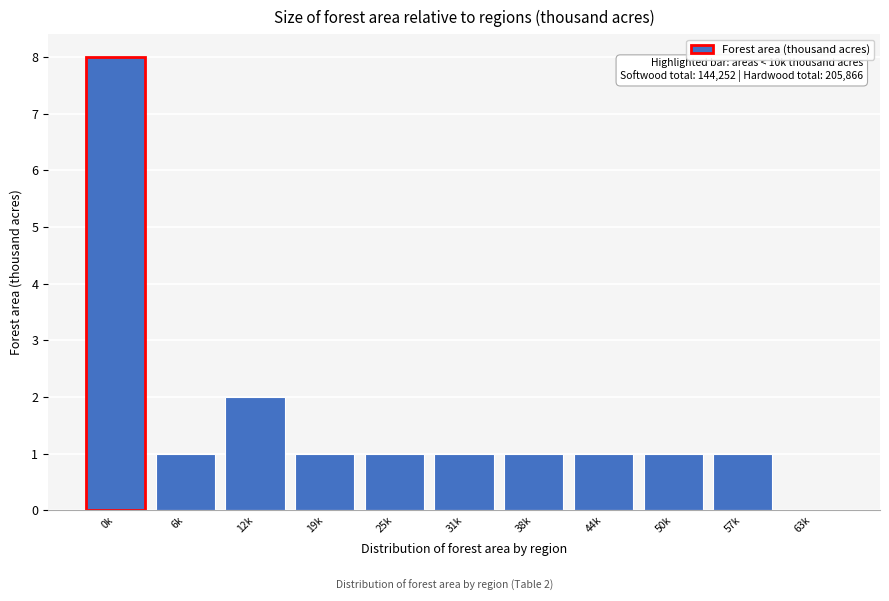

Reading left to right, list all the values displayed in this chart.

0k=8	6k=1	12k=2	19k=1	25k=1	31k=1	38k=1	44k=1	50k=1	57k=1	63k=0